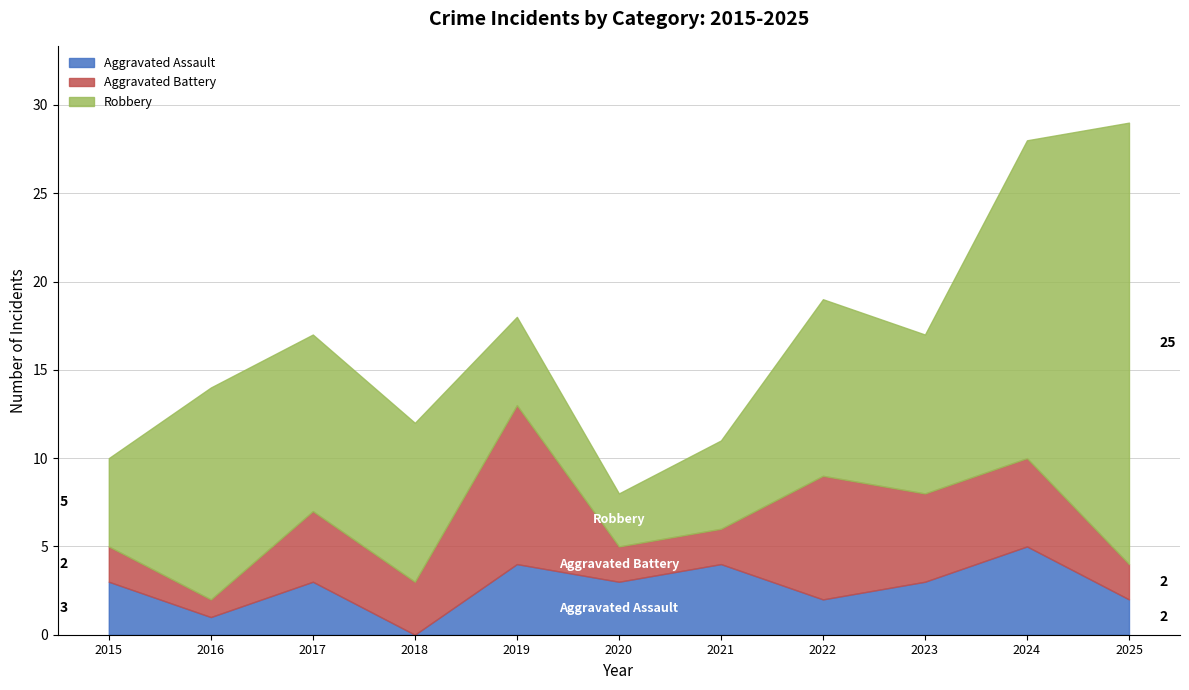

Where does the Robbery series first go above 9?

2016